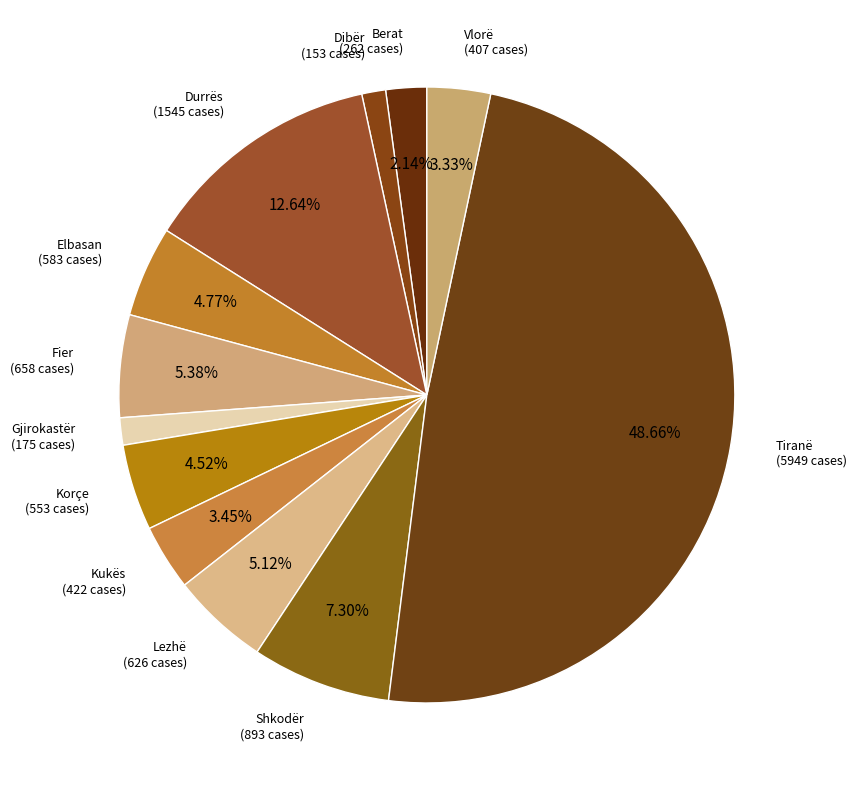

What is the ratio of the value at Dibër to the value at Shkodër?

0.2